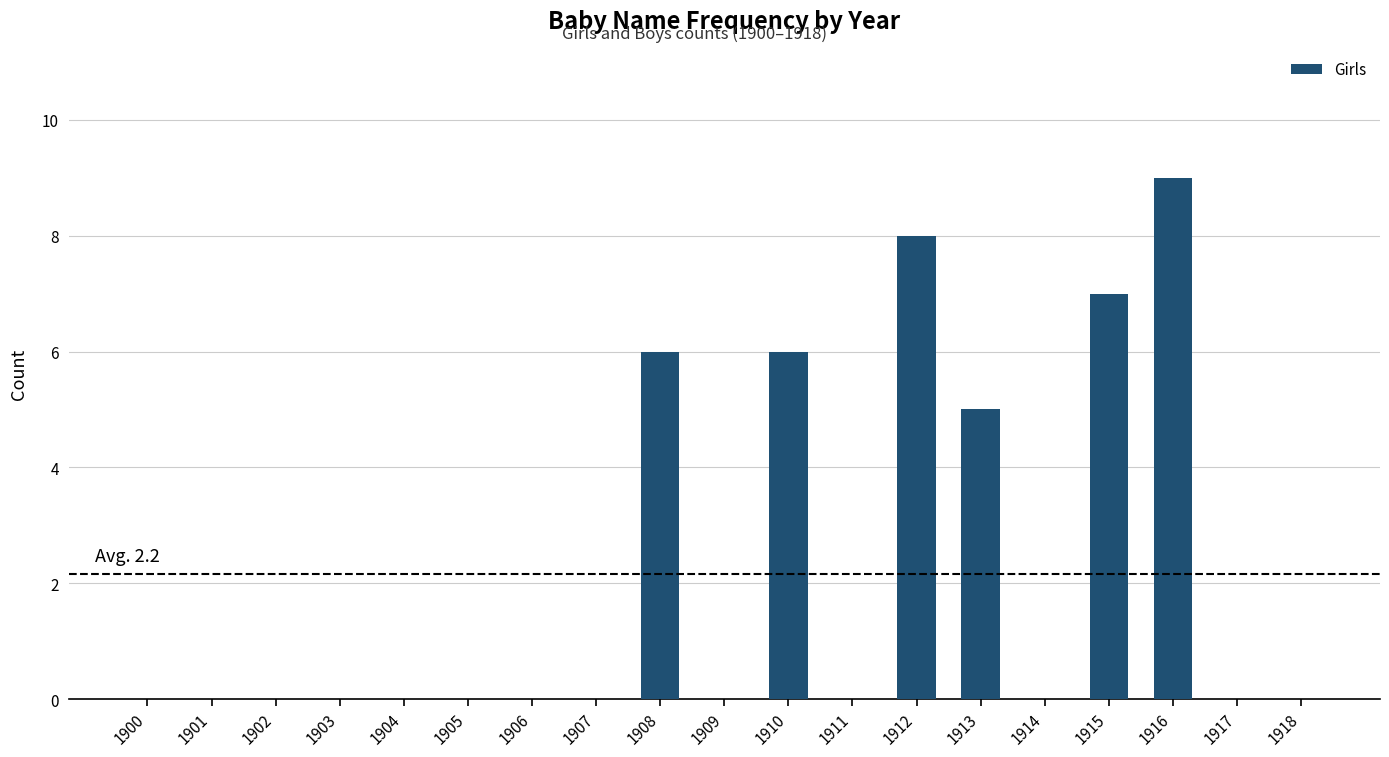

How many values are between 0 and 6?

16